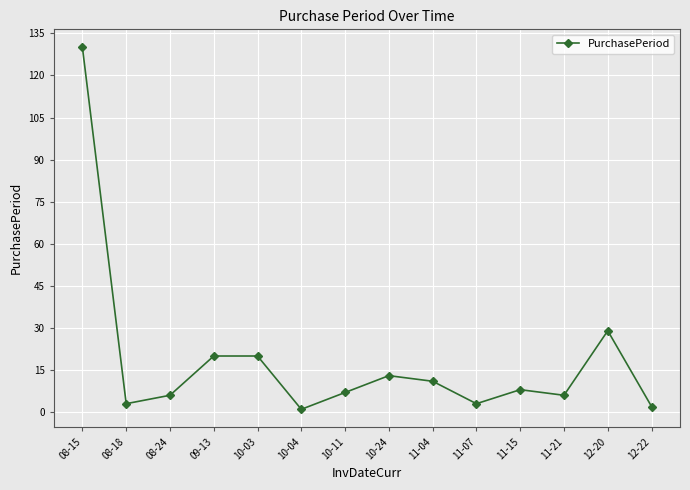

What is the difference between the second highest and minimum values?

28